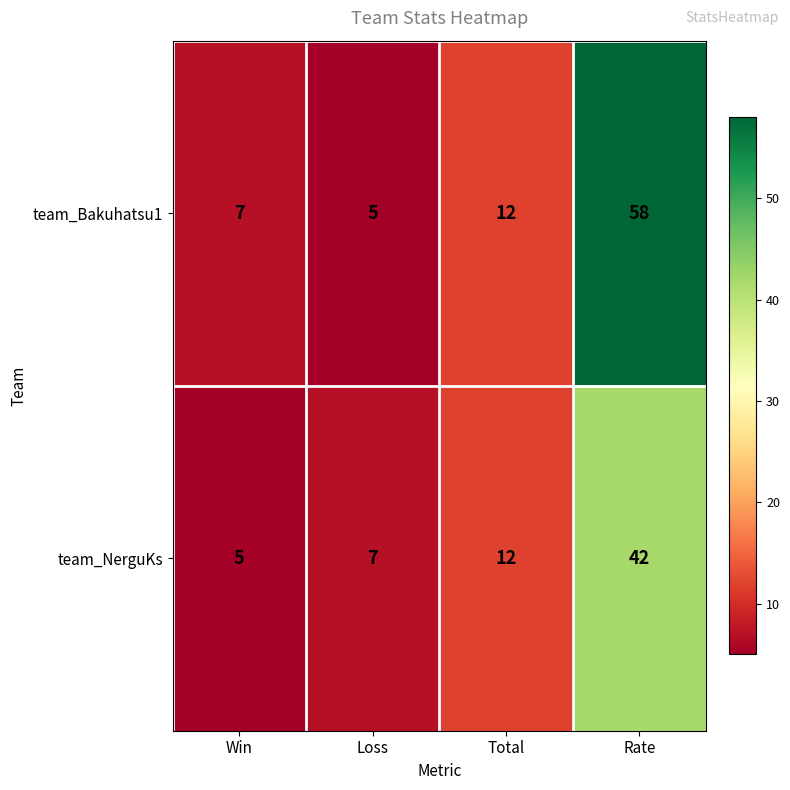

What is the total value across all series at Total?

24